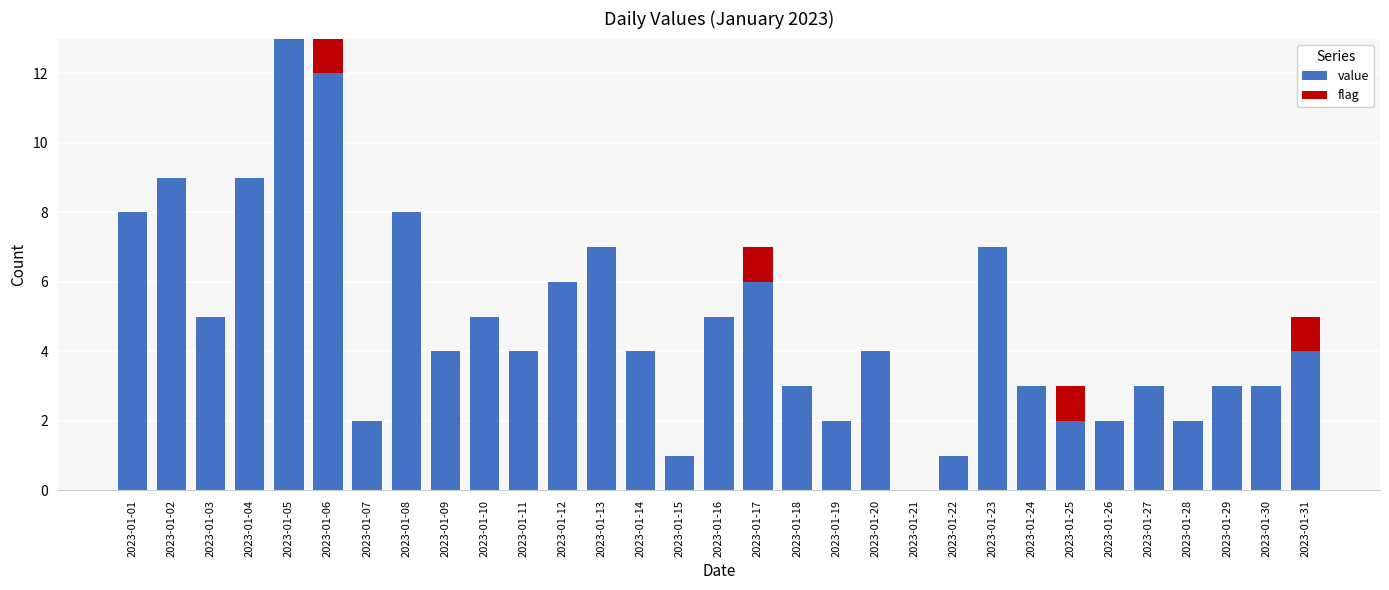

What is the sum of all value values?

147